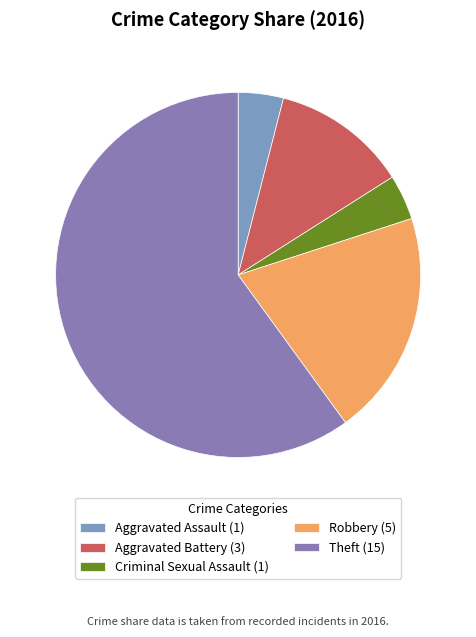

Combined, do Aggravated Battery and Theft account for over 50%?

Yes